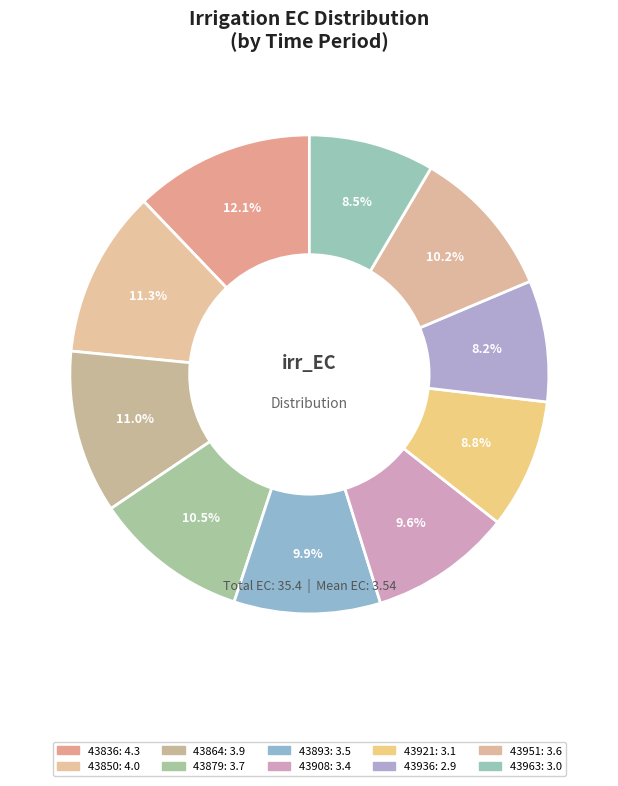

Does 43864 account for over 50% of the chart?

No